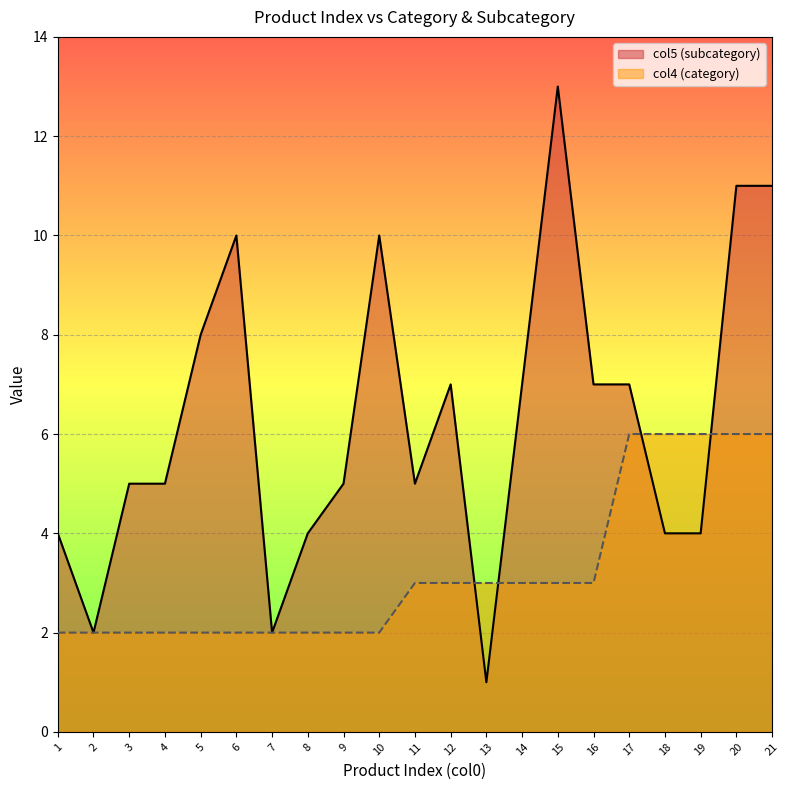

What is the sum of all col5 (subcategory) values?

132